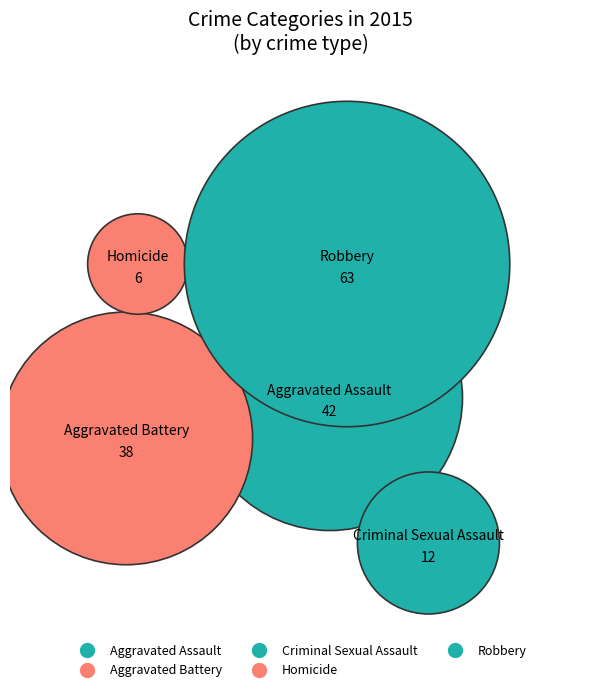

Count the number of slices in the pie.

5